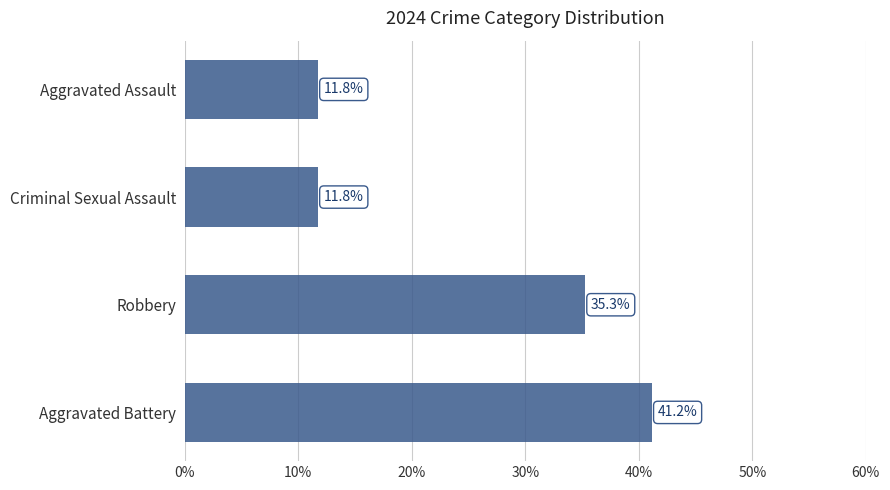

Which category has the highest value across all series?

Aggravated Battery